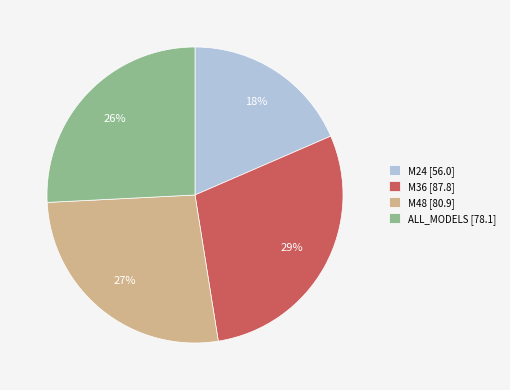

Is there any slice that represents more than half of the pie?

No